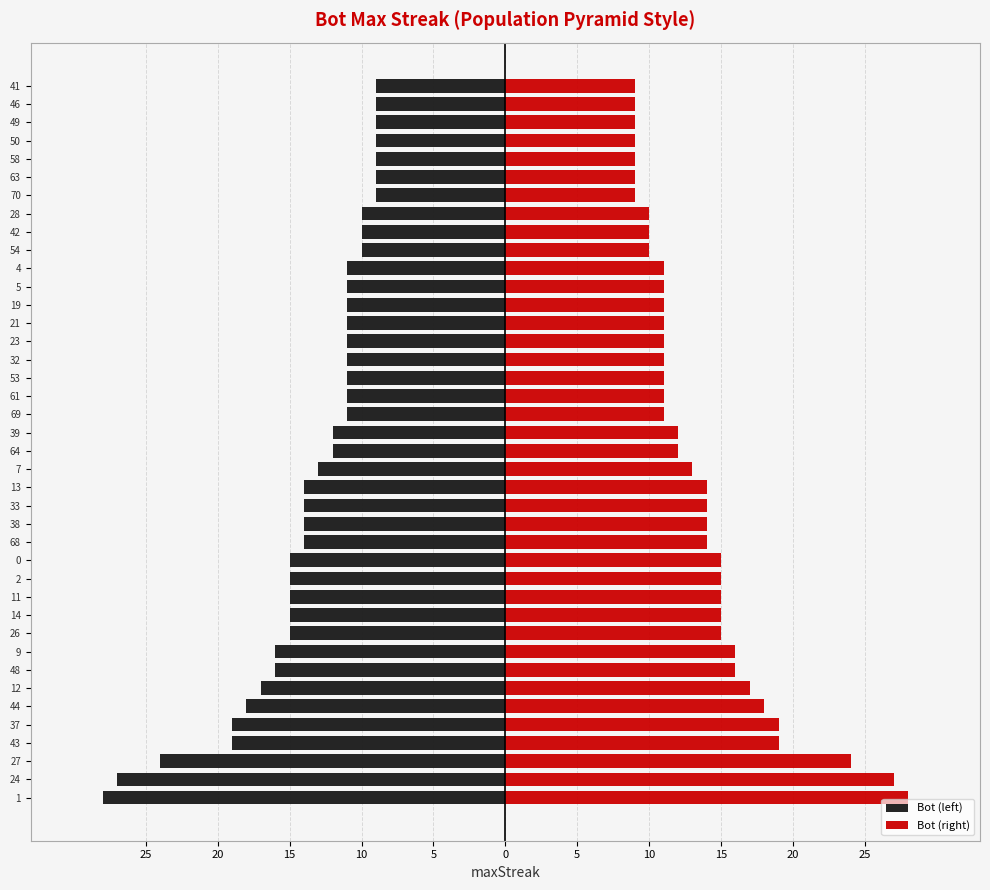

What is the value of the Bot (right) bar at the 31st from the left?

10